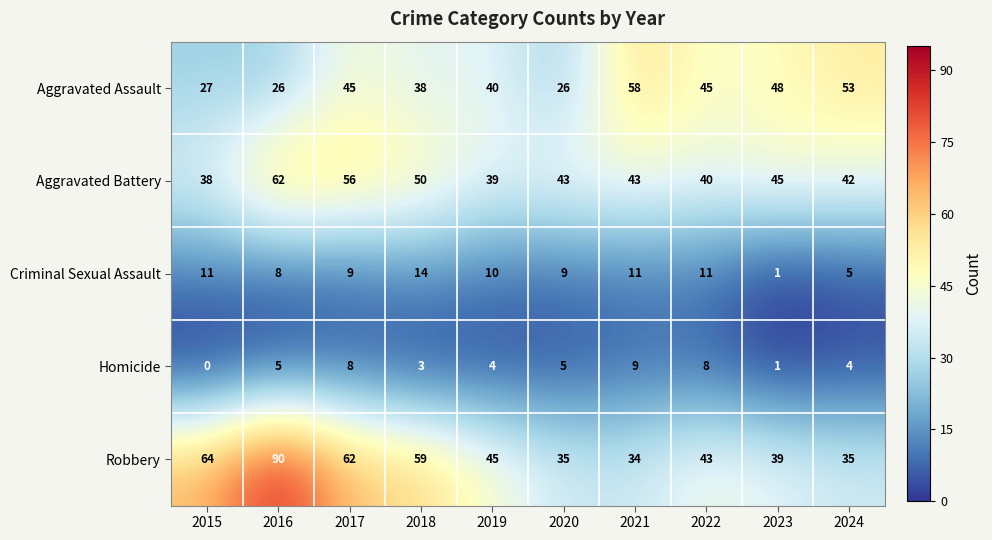

At which label is Robbery closest to 62?

2017